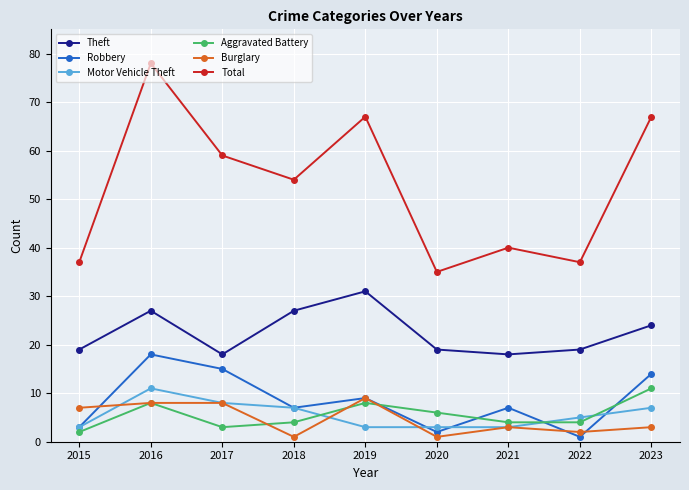

What is the difference between the Theft values at 2023 and 2015?

5